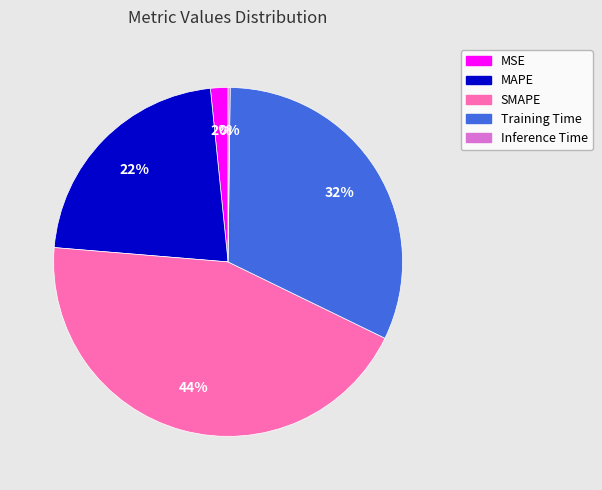

Do SMAPE and MSE together represent more than half of the pie?

No